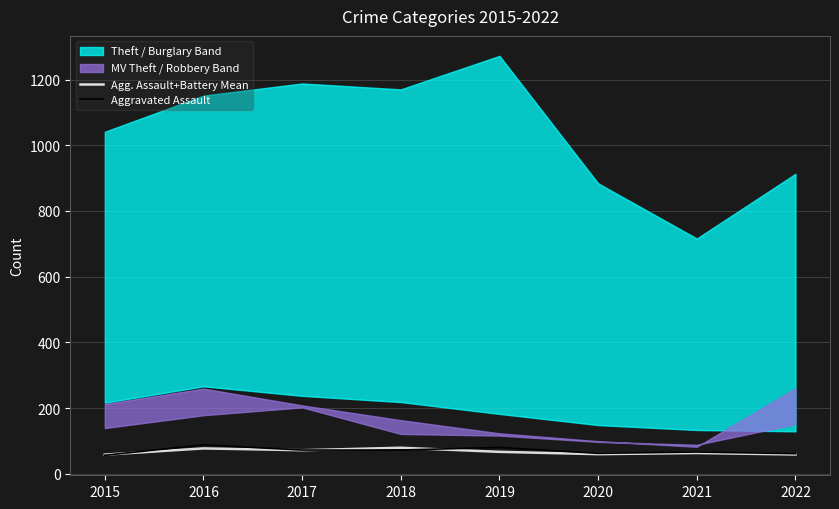

Between which two adjacent categories do Aggravated Assault and Agg. Assault+Battery Mean first intersect?

2015 and 2016